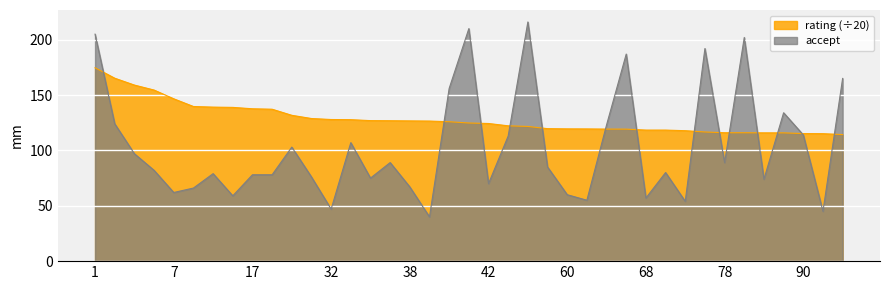

Which series has the widest spread of values?

accept